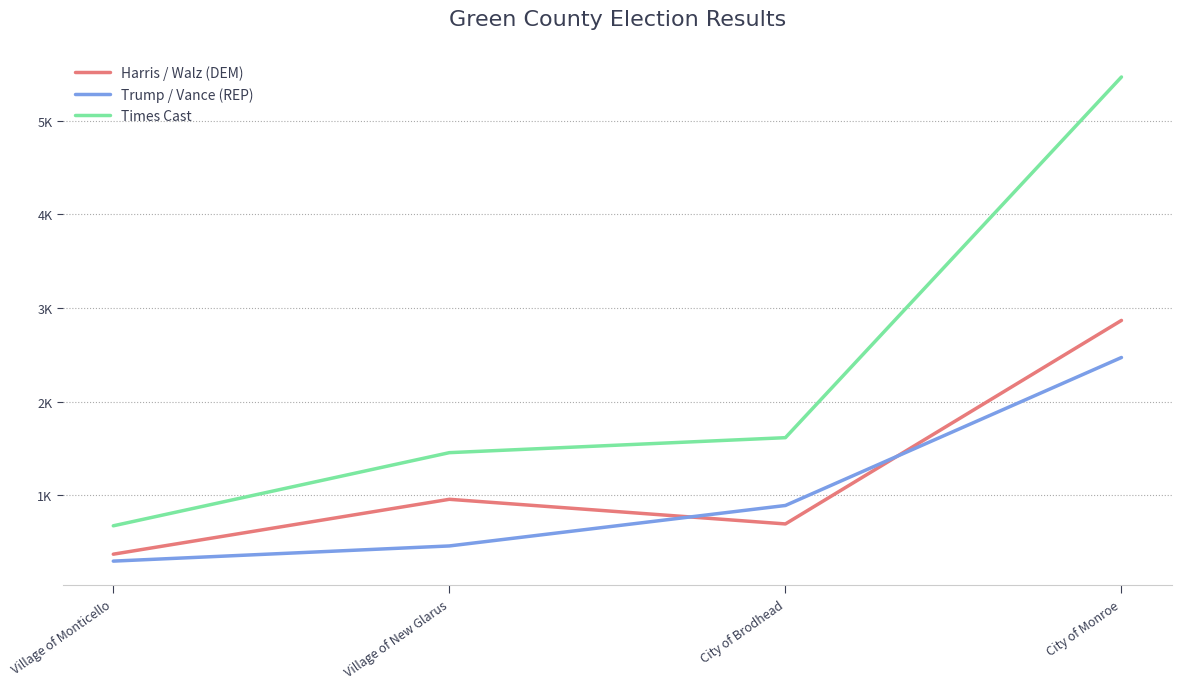

What is the label of the 3rd point from the left?

City of Brodhead